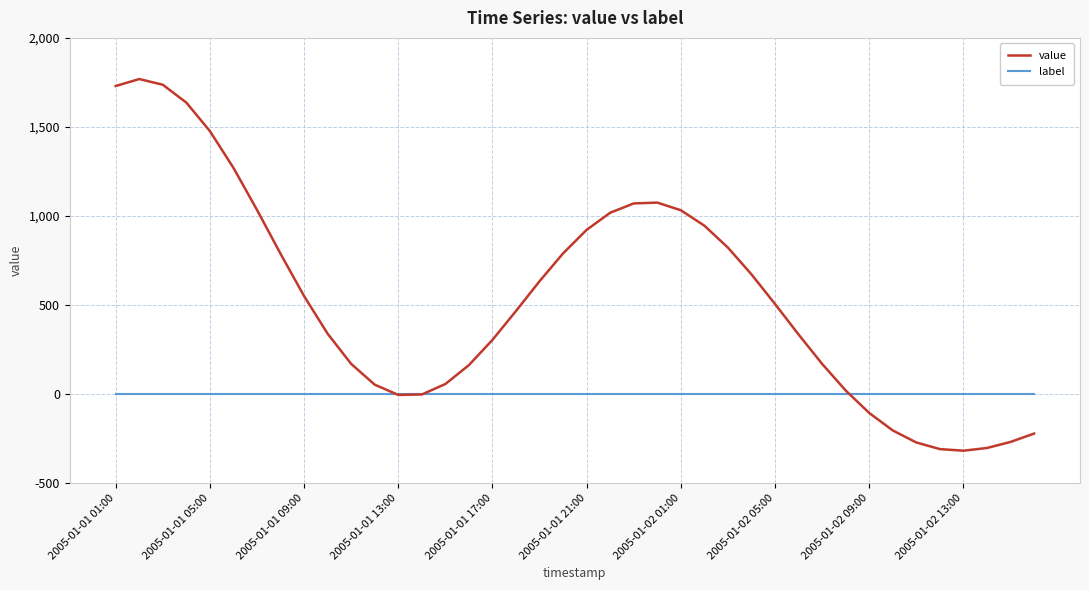

Which series has the largest range (max minus min)?

value